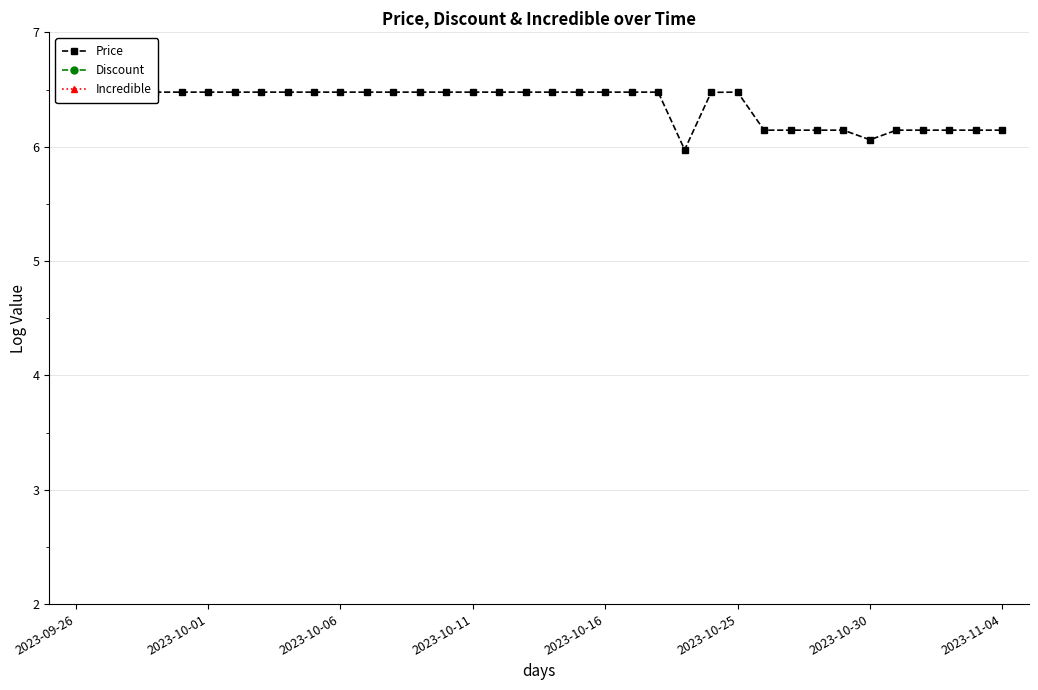

How many data points in Discount are above 0?

11